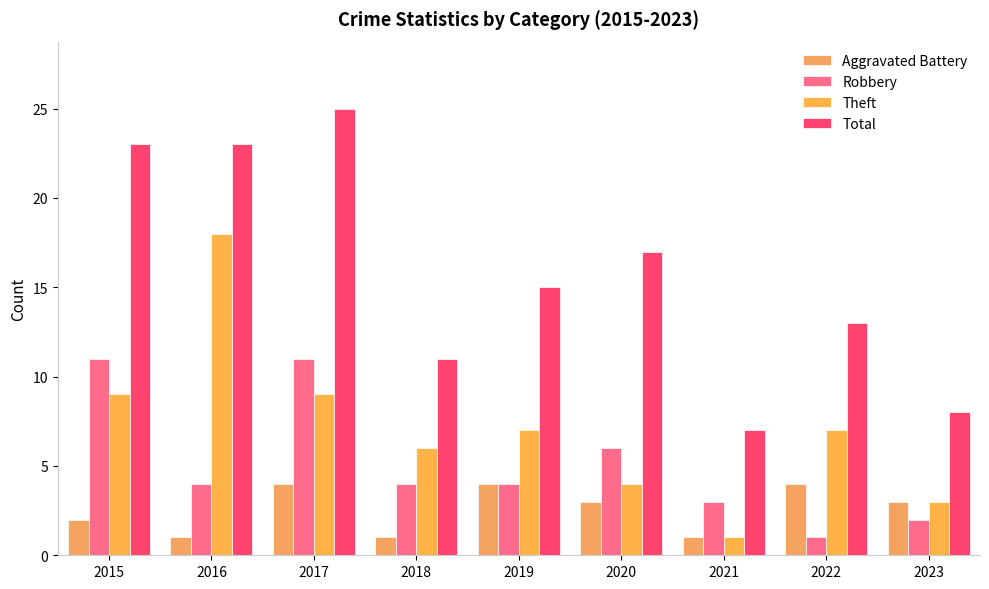

The Robbery series shows 4 at 2021. True or false?

False